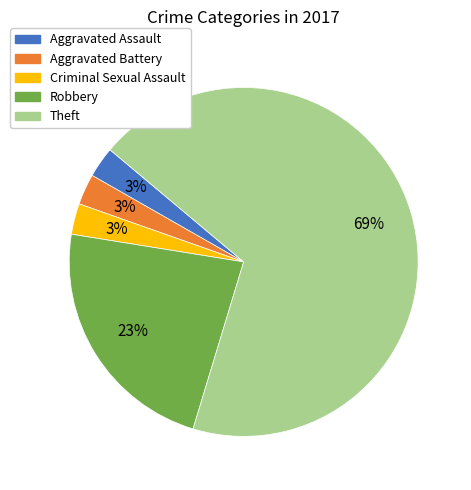

Is Theft the majority of the pie?

Yes